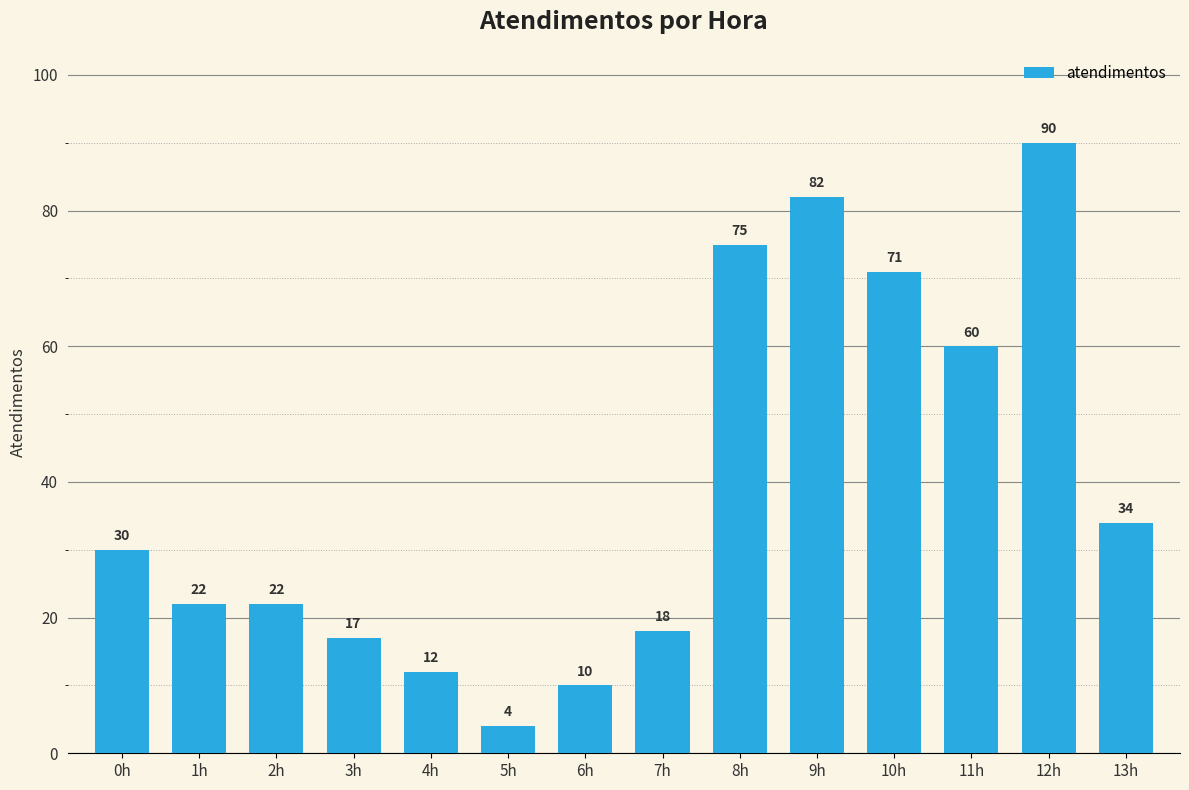

Does the chart contain any negative values?

No